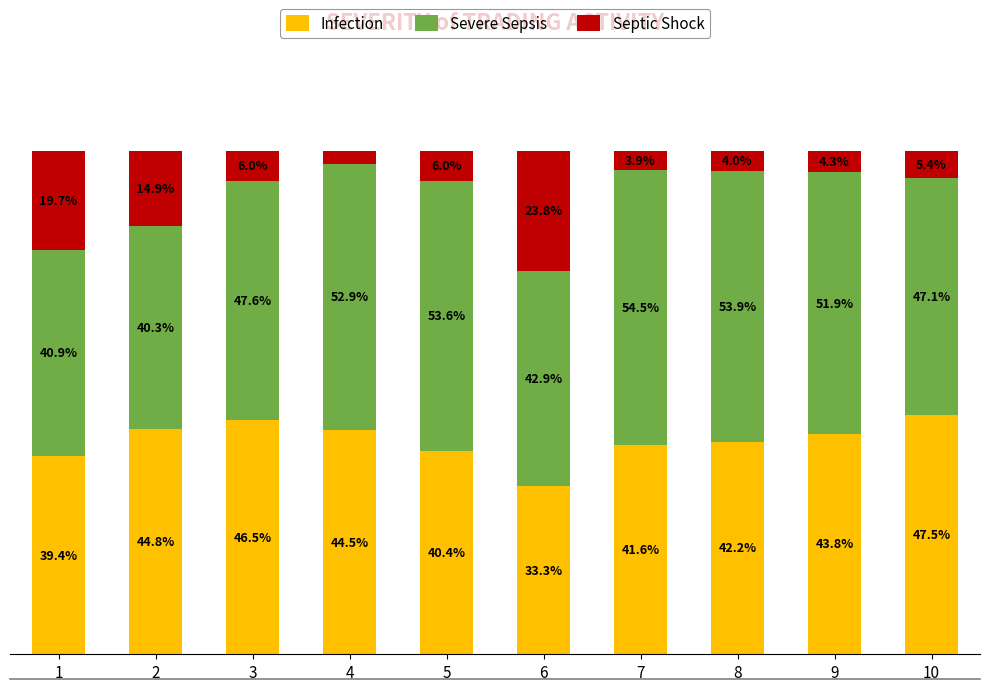

List the labels in order of Infection value, smallest first.

6, 1, 5, 7, 8, 9, 4, 2, 3, 10